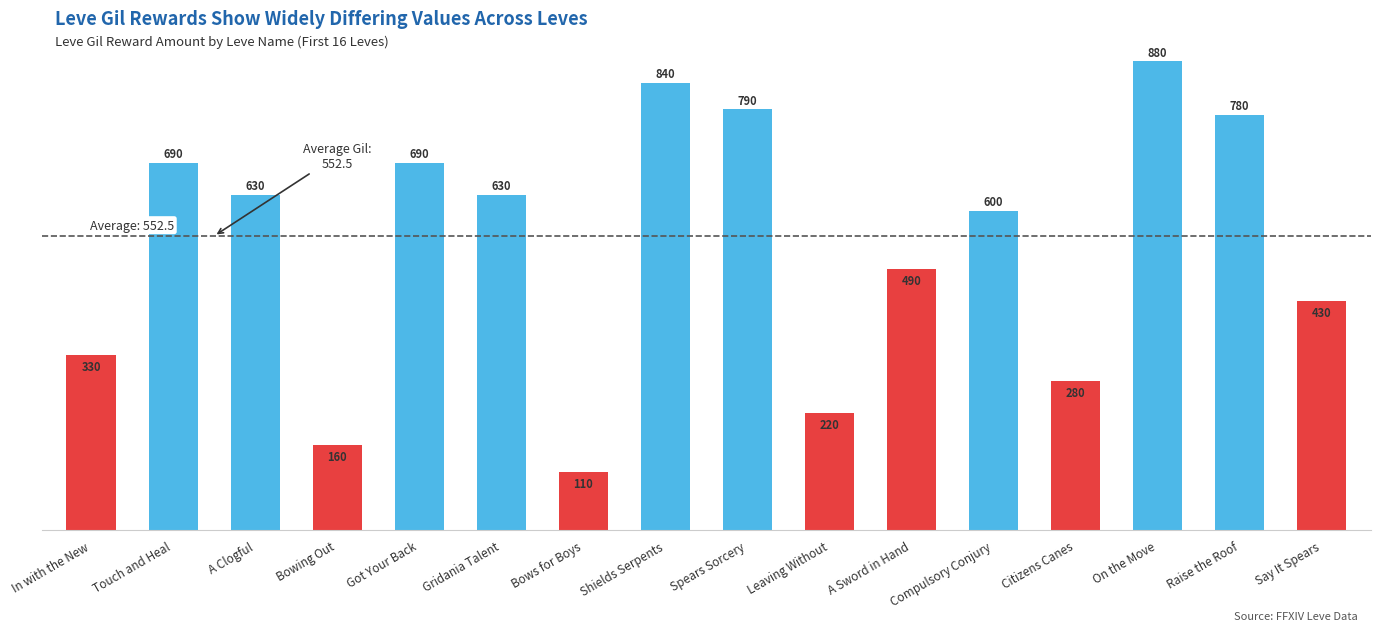

Reading right to left, what are all the values shown in this chart?

Say It Spears=430	Raise the Roof=780	On the Move=880	Citizens Canes=280	Compulsory Conjury=600	A Sword in Hand=490	Leaving Without=220	Spears Sorcery=790	Shields Serpents=840	Bows for Boys=110	Gridania Talent=630	Got Your Back=690	Bowing Out=160	A Clogful=630	Touch and Heal=690	In with the New=330